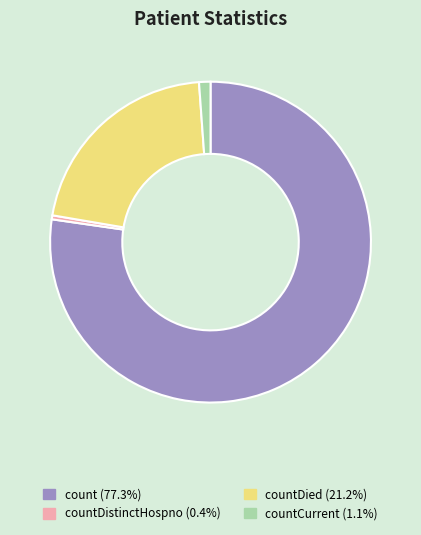

Is there a majority slice in this chart?

Yes